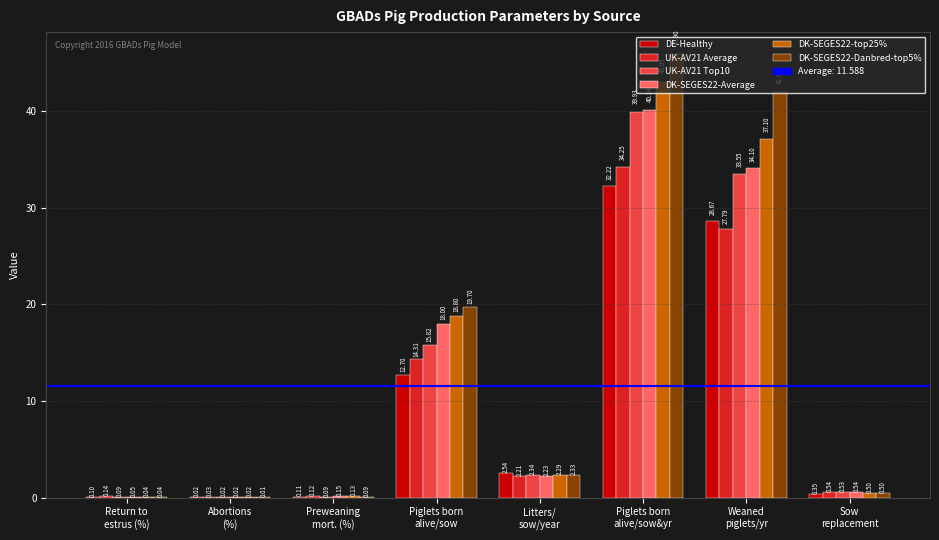

Which series has the largest total across all categories?

DK-SEGES22-Danbred-top5%